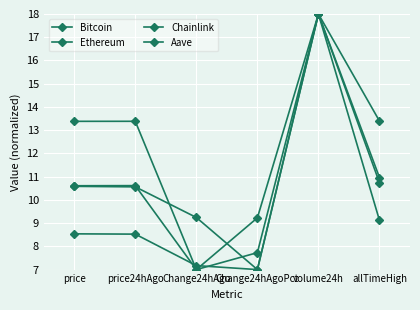

Read the Bitcoin value at allTimeHigh.

13.4